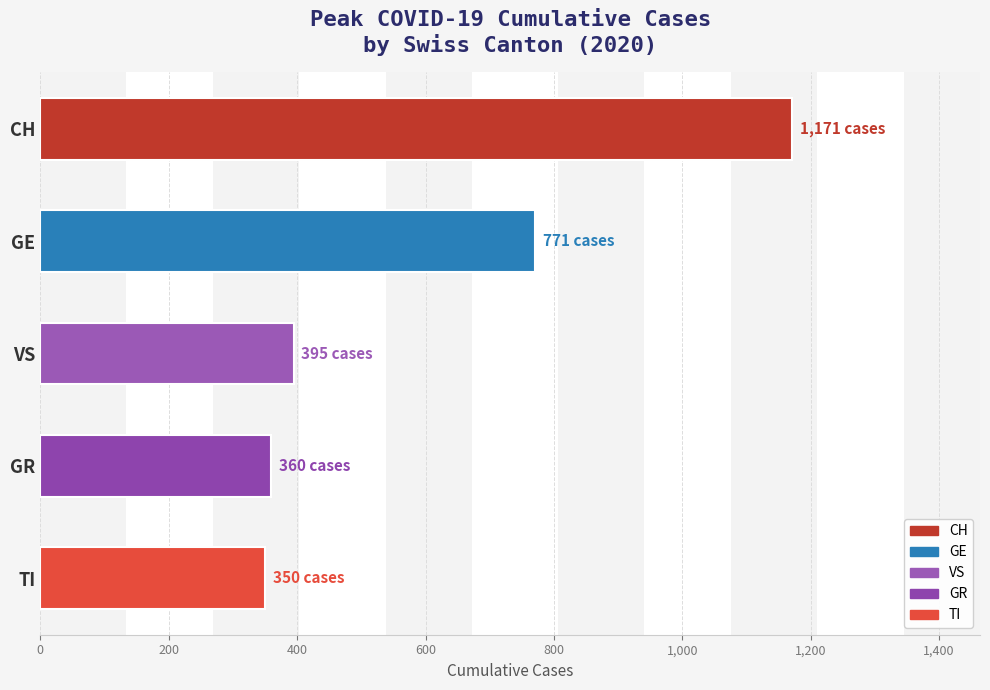

What is the change in value from GE to GR?

-411